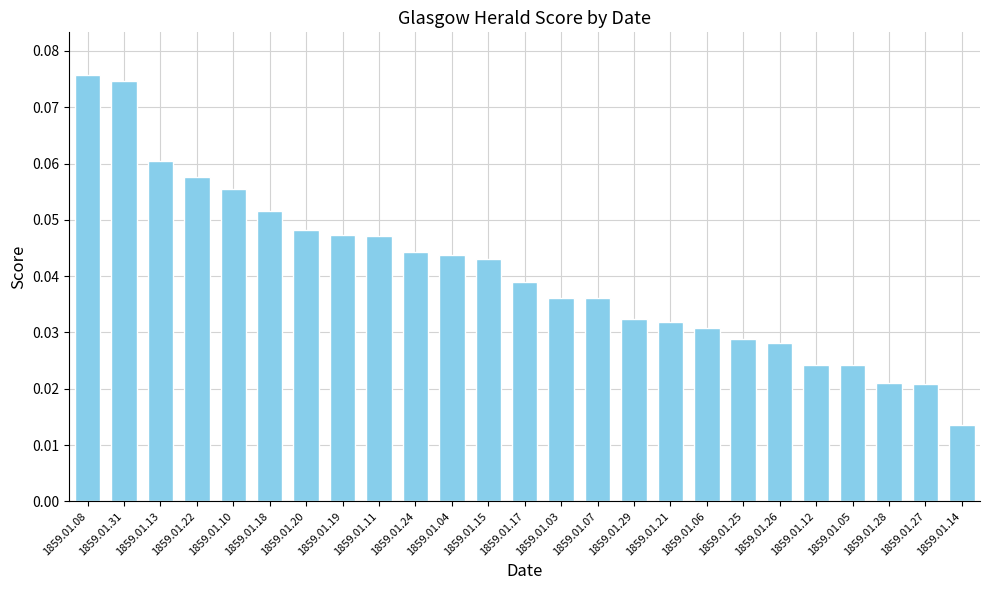

What is the label of the 1st bar from the right?

1859.01.14